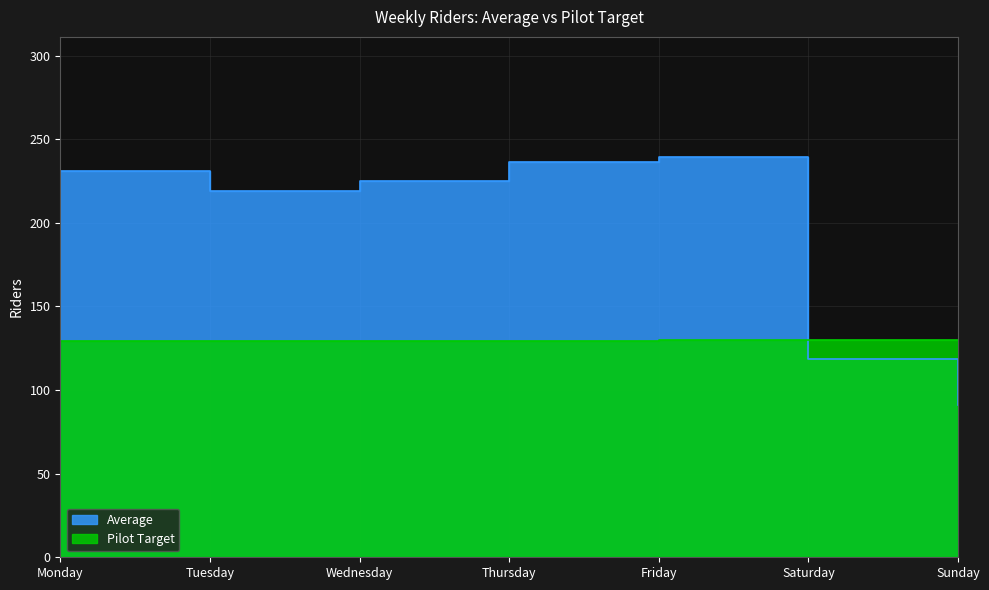

What is the value of the Pilot Target point at the 5th from the left?

129.7